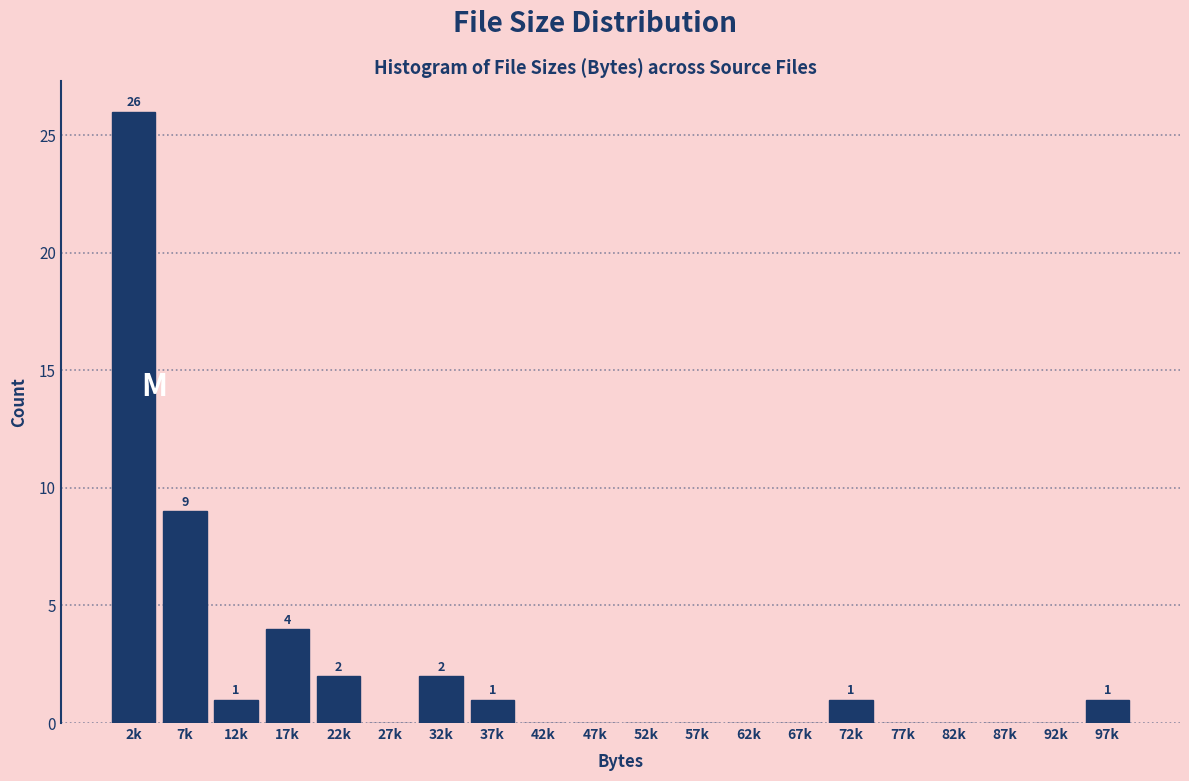

Reading left to right, transcribe all the data shown in this chart.

2k=26	7k=9	12k=1	17k=4	22k=2	27k=0	32k=2	37k=1	42k=0	47k=0	52k=0	57k=0	62k=0	67k=0	72k=1	77k=0	82k=0	87k=0	92k=0	97k=1